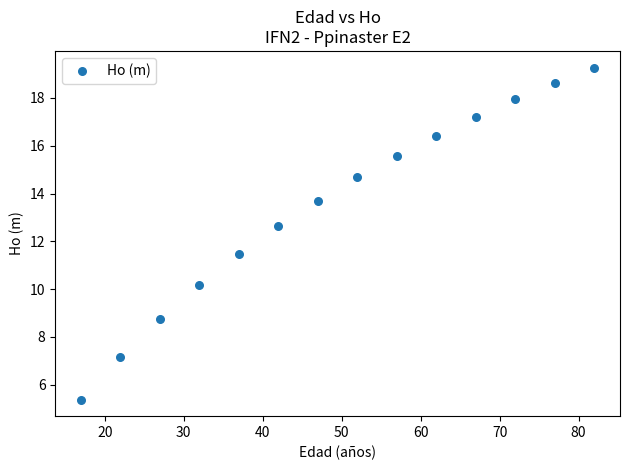

What is the range of Y values (max minus min)?

13.9